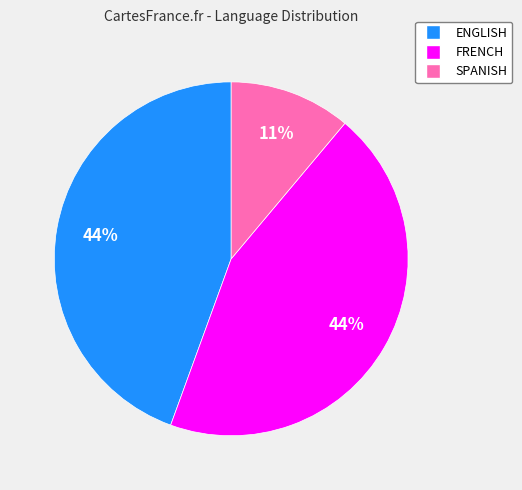

What is the smallest slice in the pie chart?

SPANISH